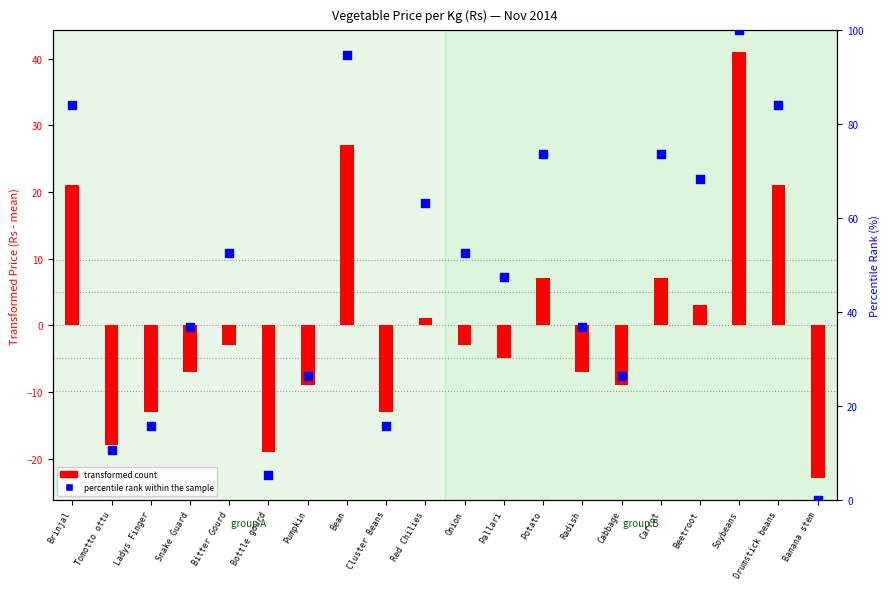

Which series reaches the minimum Y coordinate?

transformed count